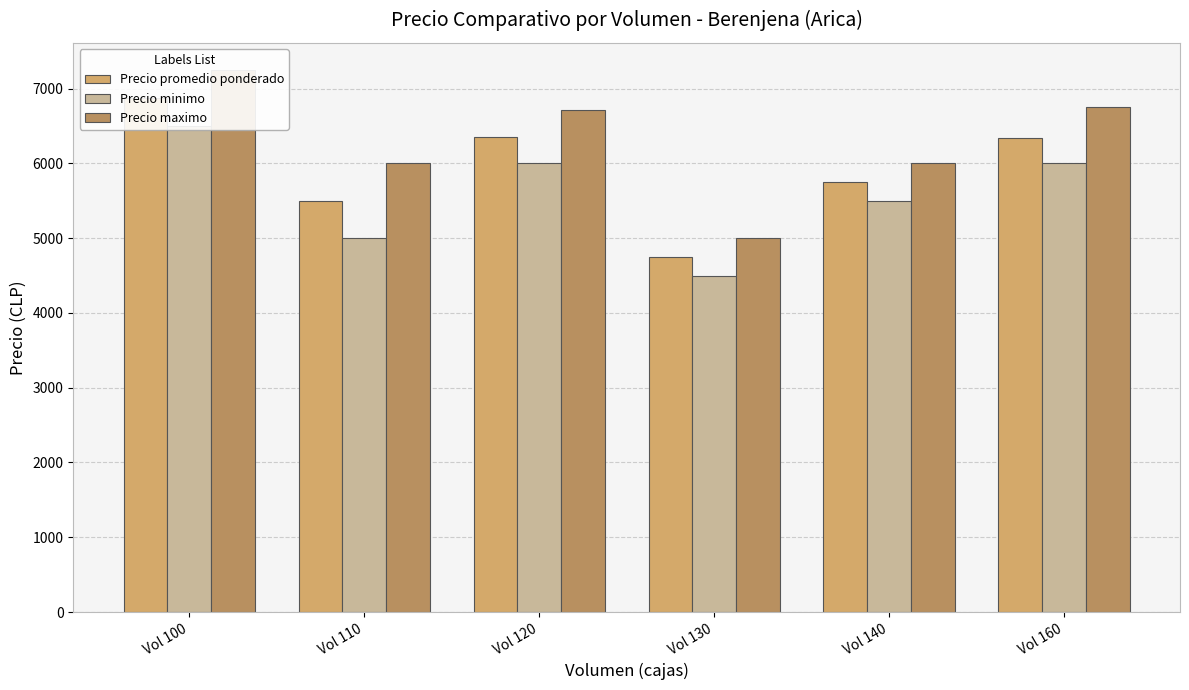

How many bars are there in total?

18